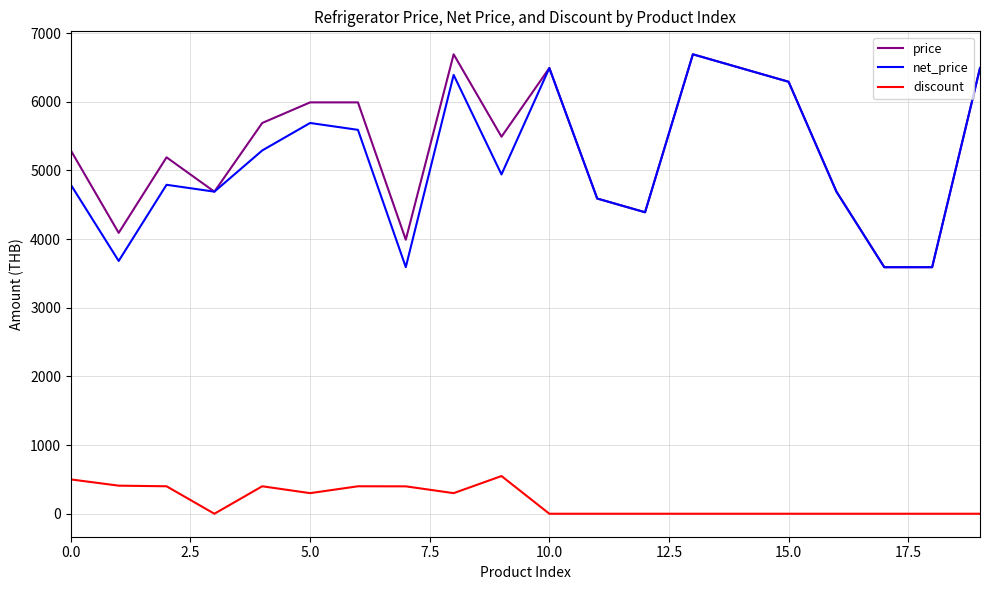

True or false: price and discount intersect in this chart.

False